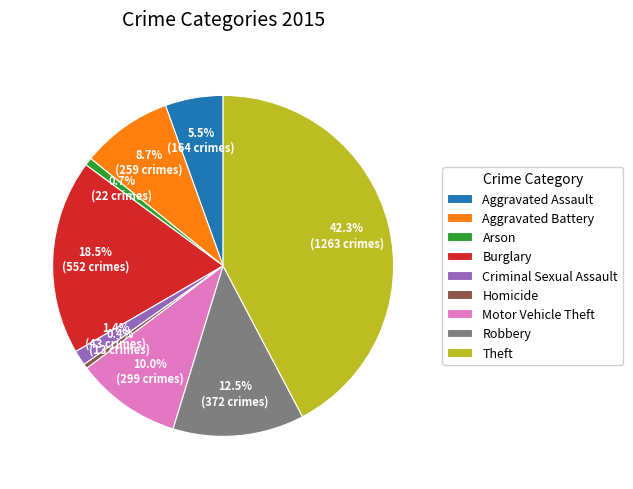

What percentage is the Aggravated Battery slice, to the nearest percent?

9%